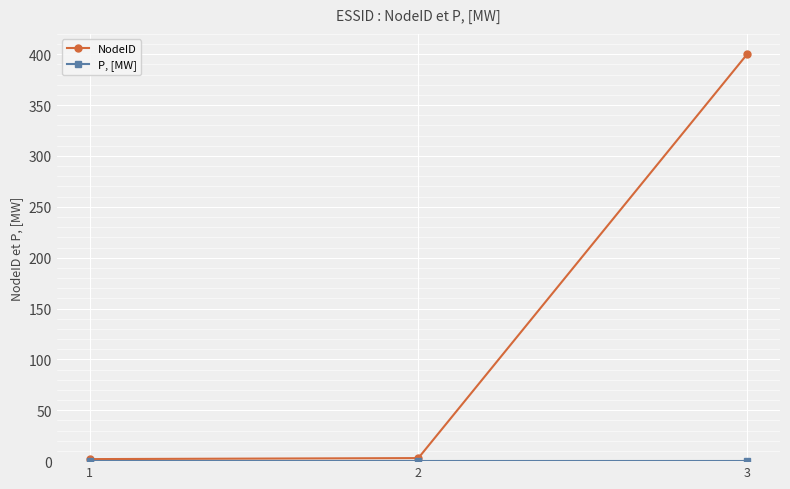

The value of NodeID at 3 is 400. True or false?

True